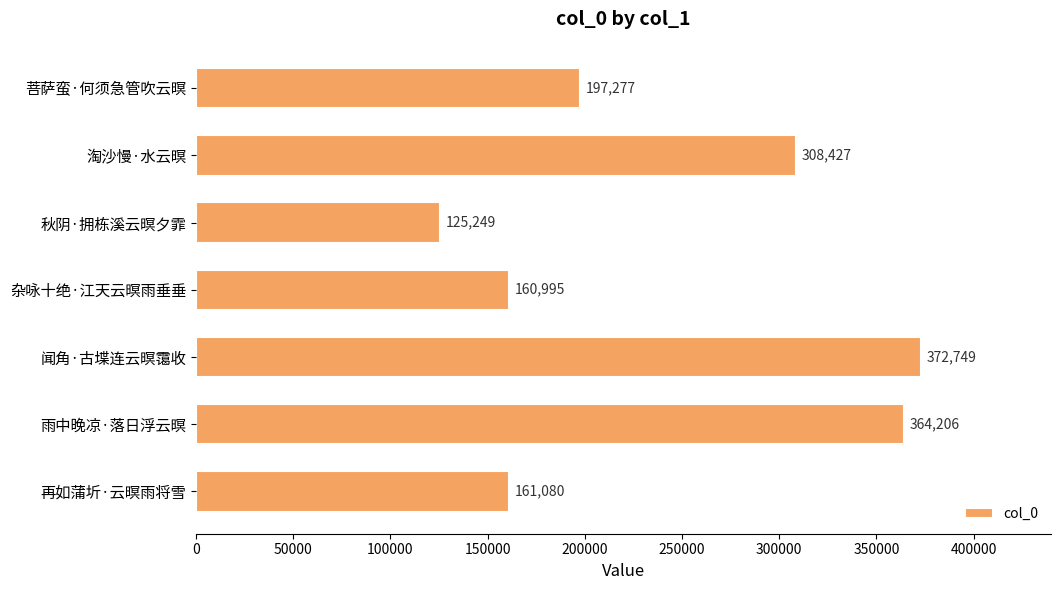

How many bars are there in total?

7